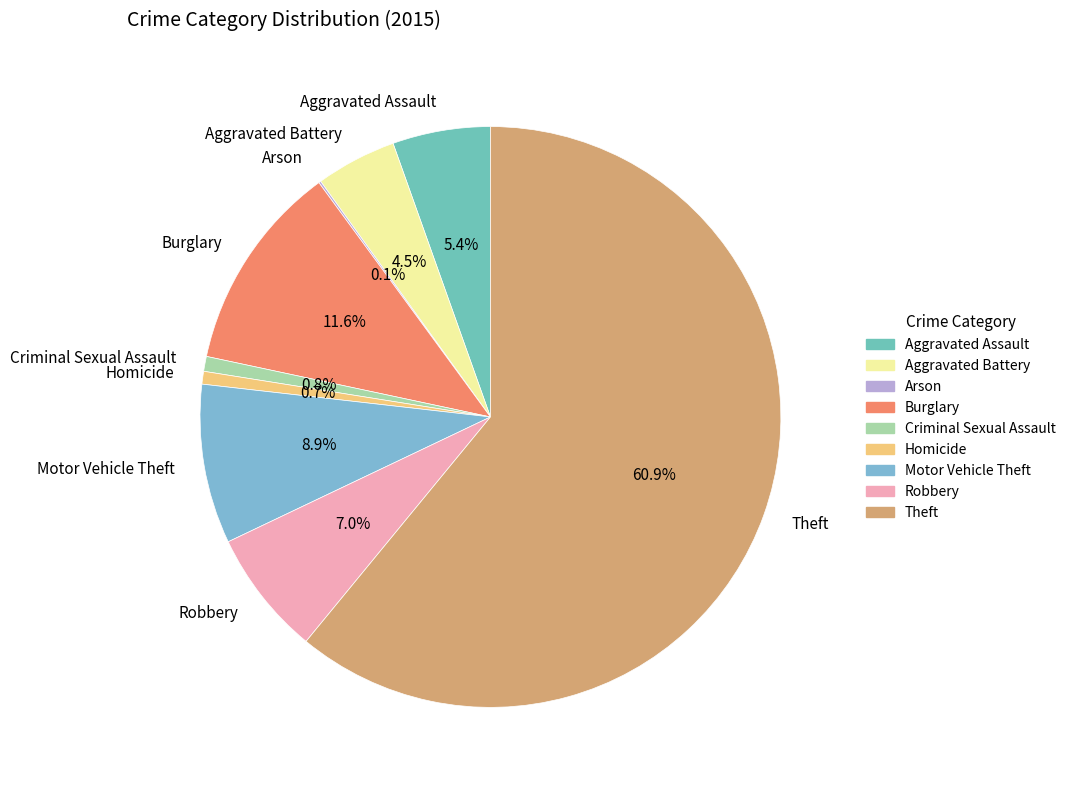

Is there any slice that represents more than half of the pie?

Yes